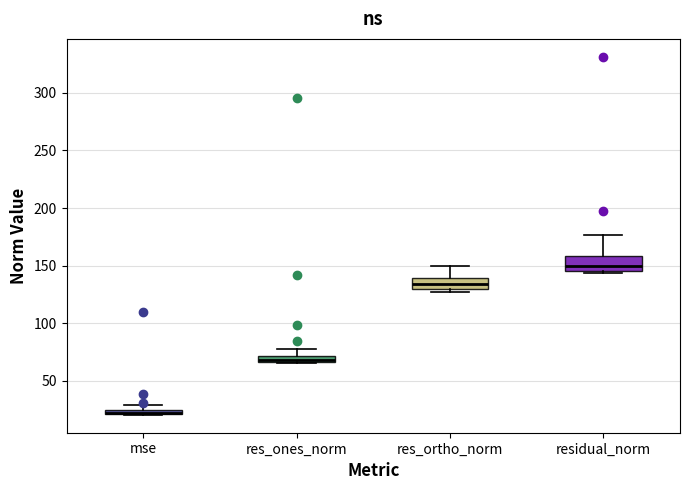

Where is the lower edge of the box for mse on the y-axis? The values are not printed on the chart, so give them approximately, as read against the axis.

20